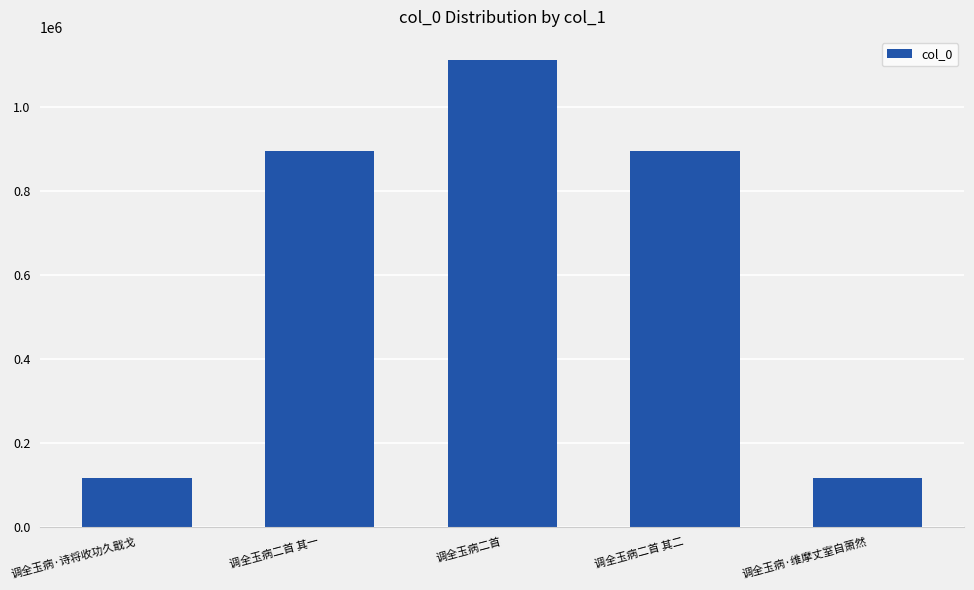

What position from the left is 调全玉病·诗将收功久戢戈?

1